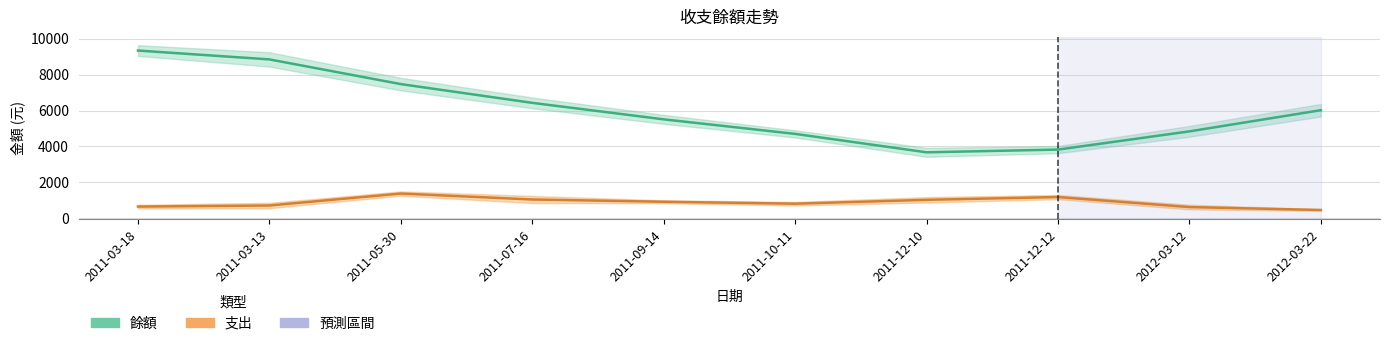

List the series in order of their overall mean, lowest first.

支出, 餘額